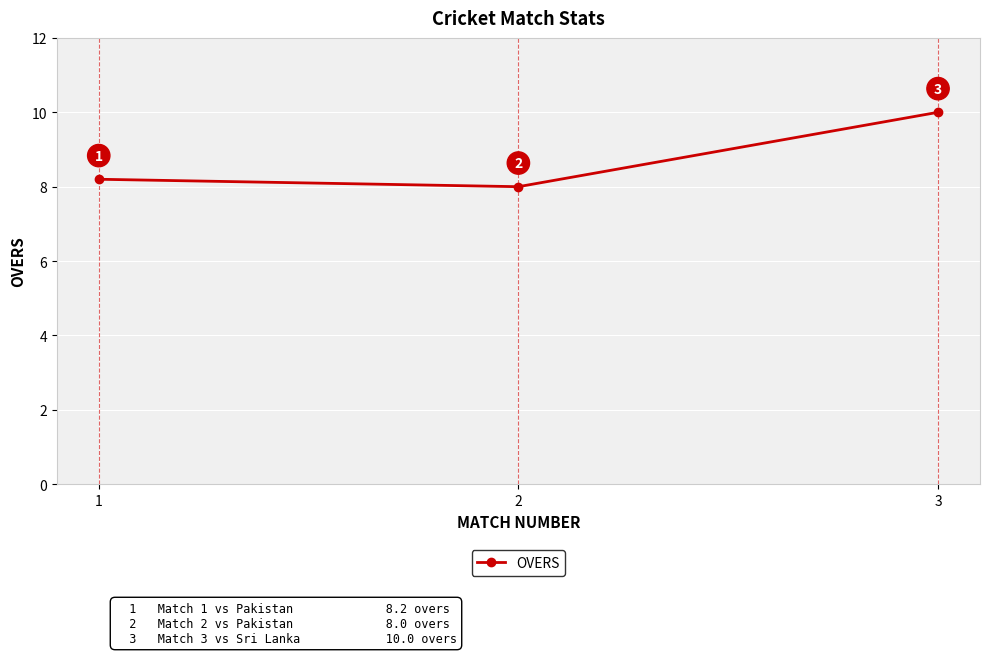

What is the average value?

8.7